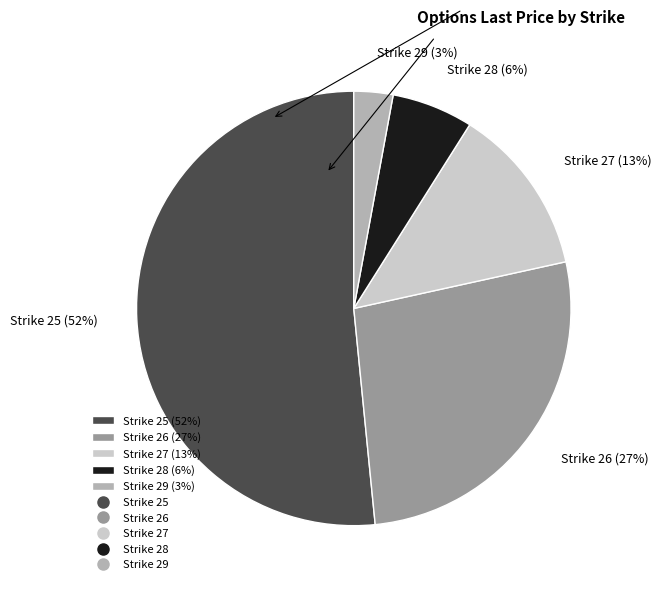

To the nearest percent, what is the difference between the Strike 27 (13%) and Strike 28 (6%) slice percentages?

7%